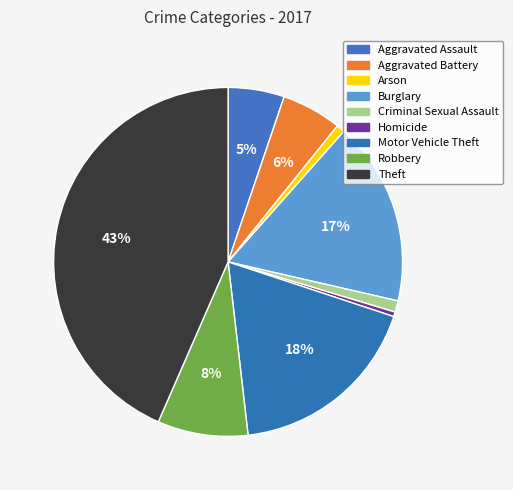

Does Homicide represent more than half of the total?

No